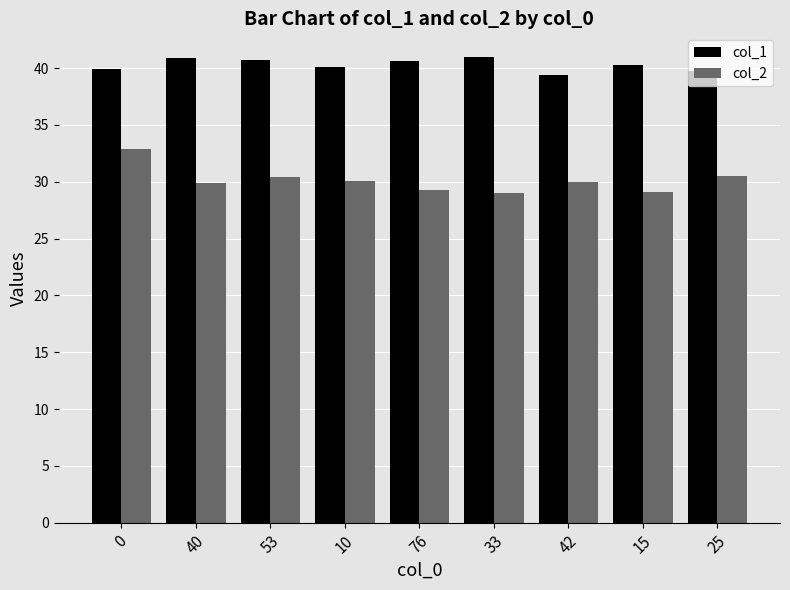

How many bars are there in each group?

2